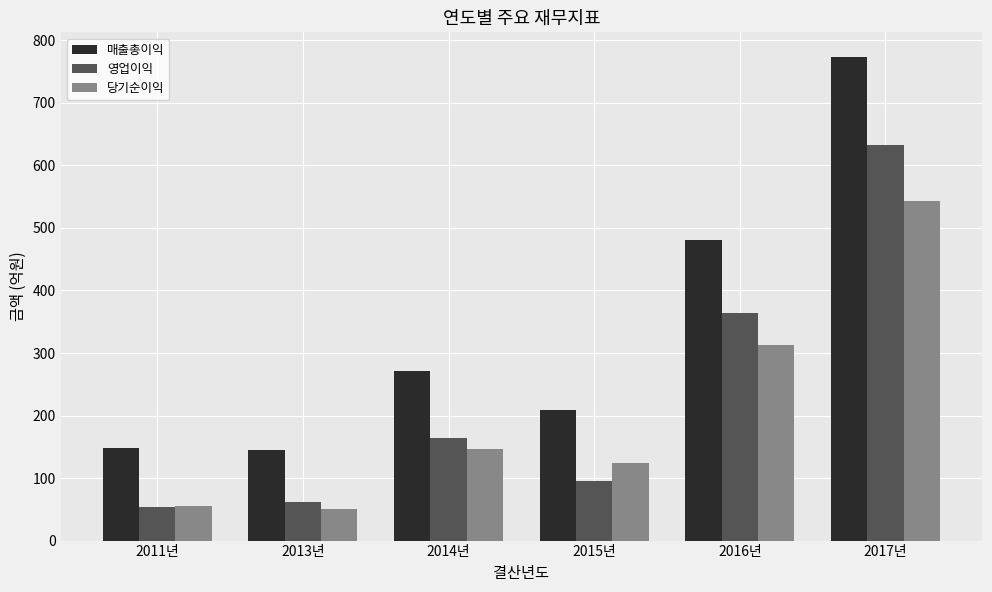

What is the difference between the highest and lowest values at 2016년?

168.3